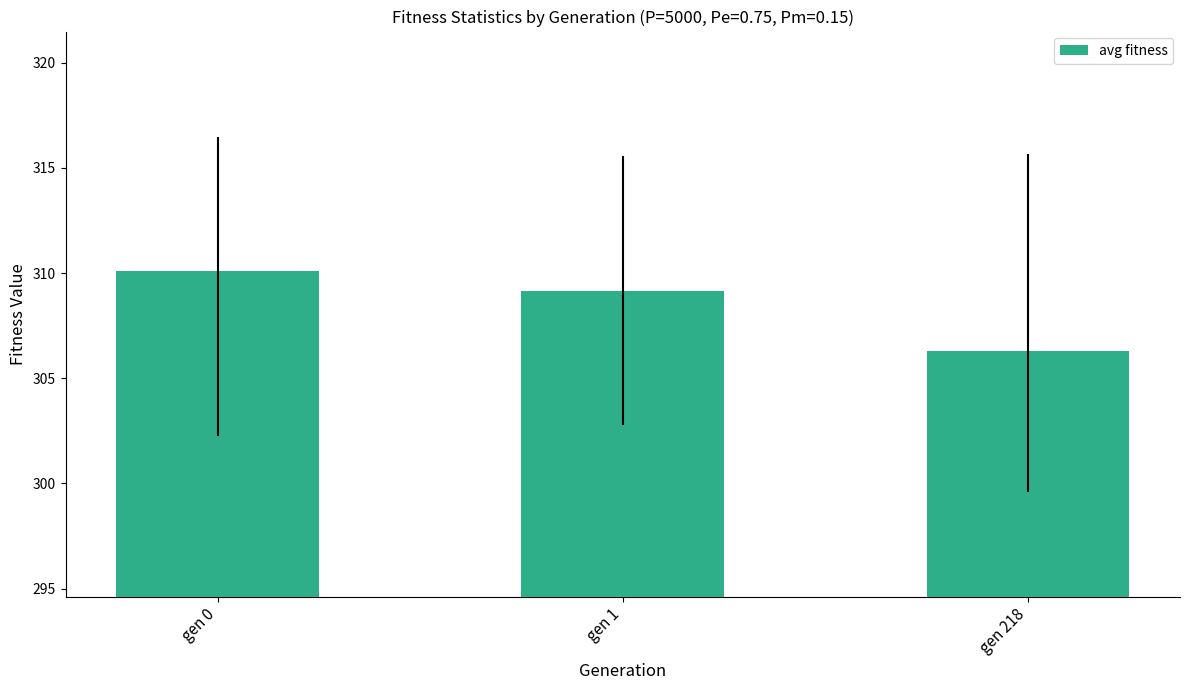

Which category has the lowest value across all series?

gen 218